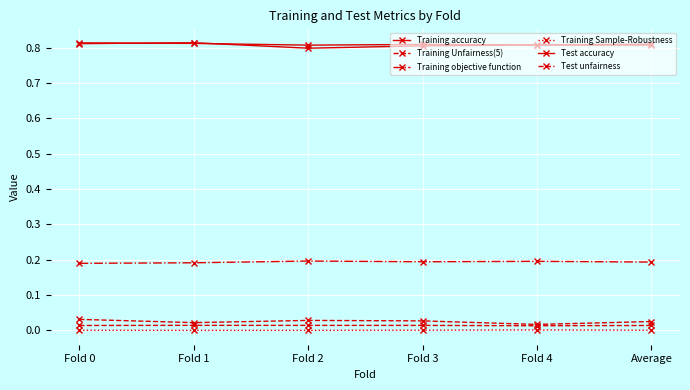

Between Fold 1 and Fold 4, which series saw the biggest shift?

Test accuracy